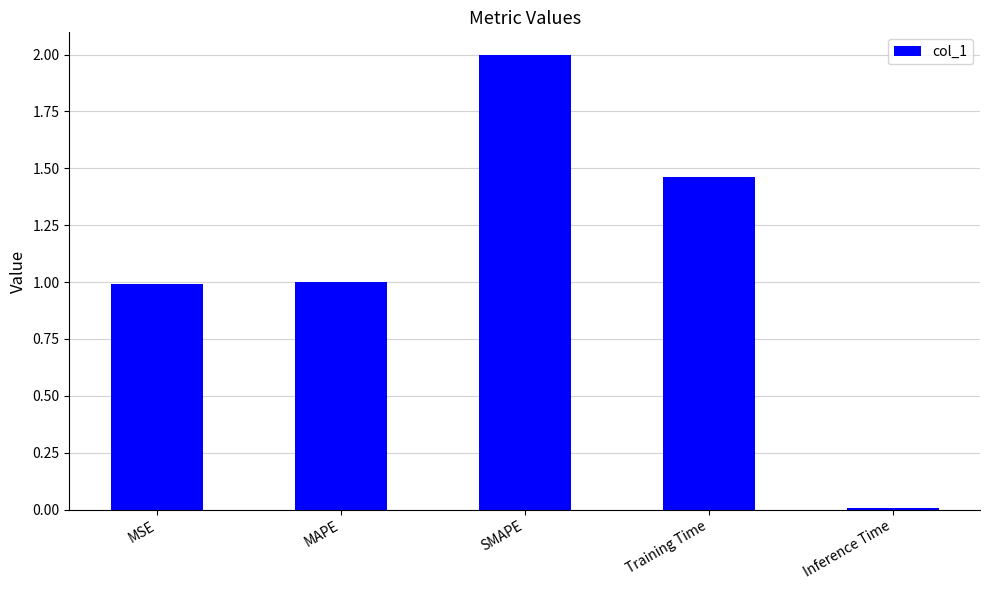

What is the difference between the maximum and second lowest values?

1.0